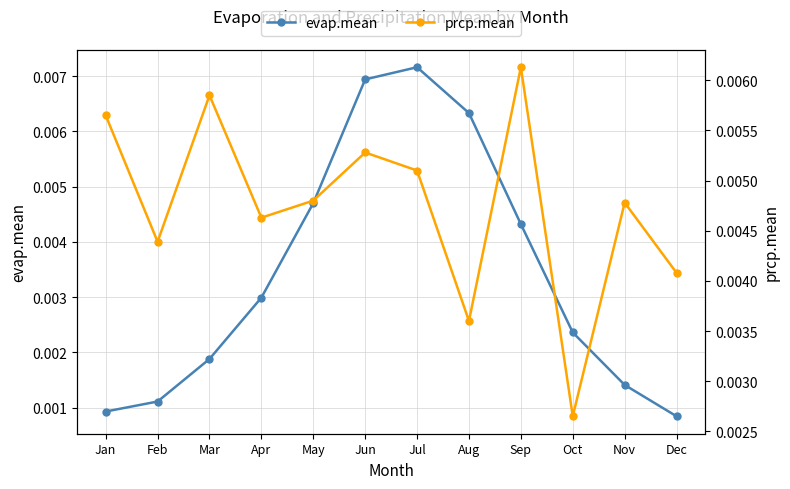

Rank the series at Feb from highest to lowest value.

prcp.mean, evap.mean